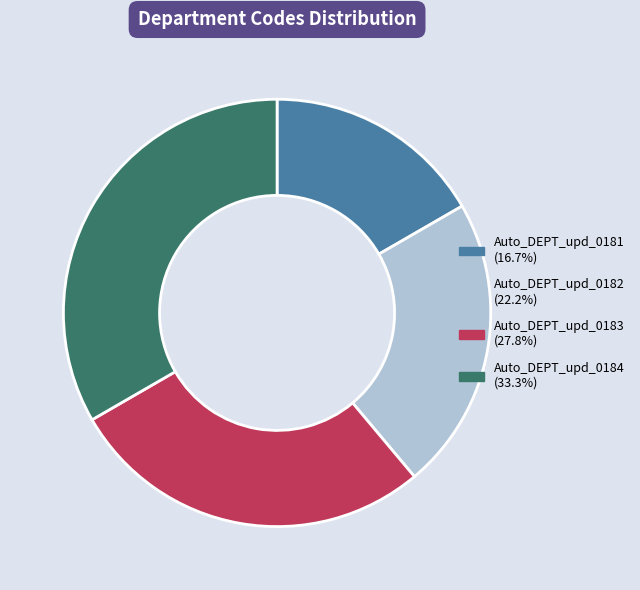

True or false: Auto_DEPT_upd_0183 accounts for 28% of the total.

True